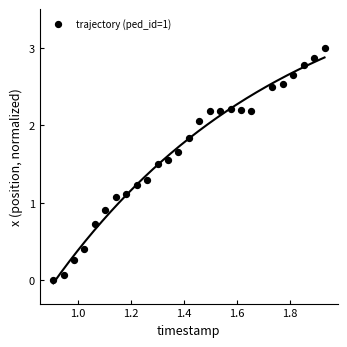

What is the range of X values (max minus min)?

1.0